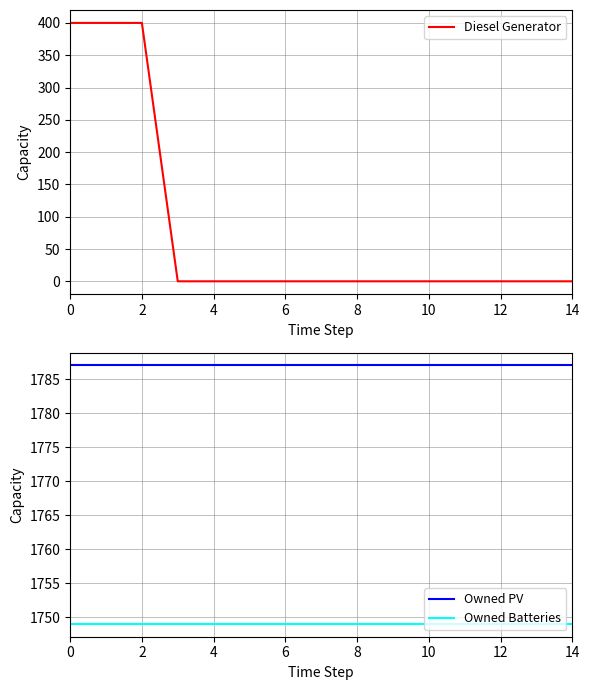

Is it true that Owned Batteries equals 2613 at 4?

False